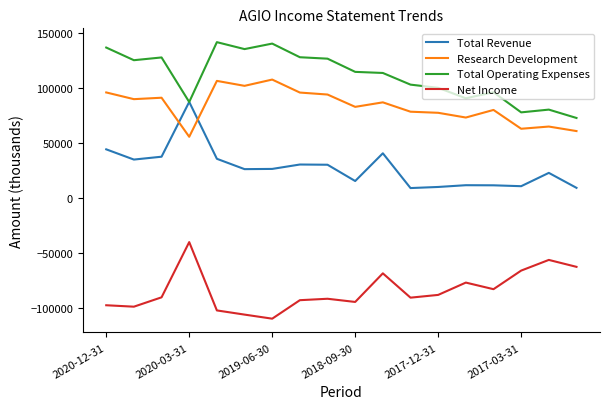

True or false: Research Development has more than 2 interior local peaks.

True